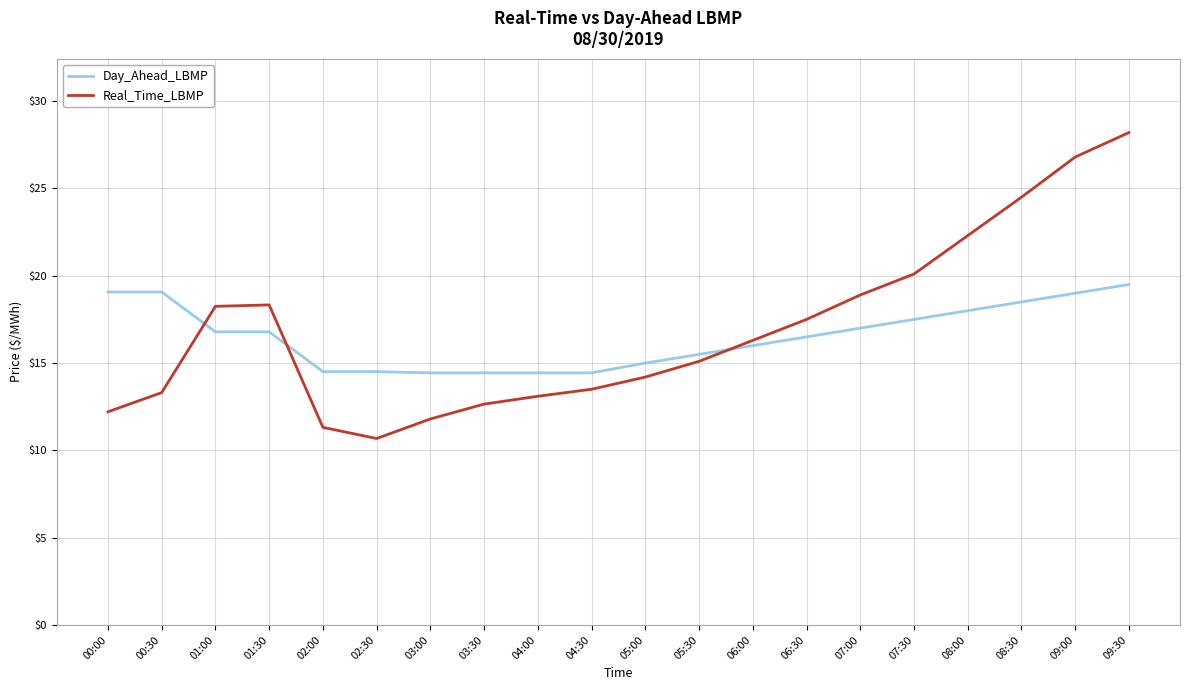

What is the sum of the Day_Ahead_LBMP values at 08:30 and 06:30?

35.0